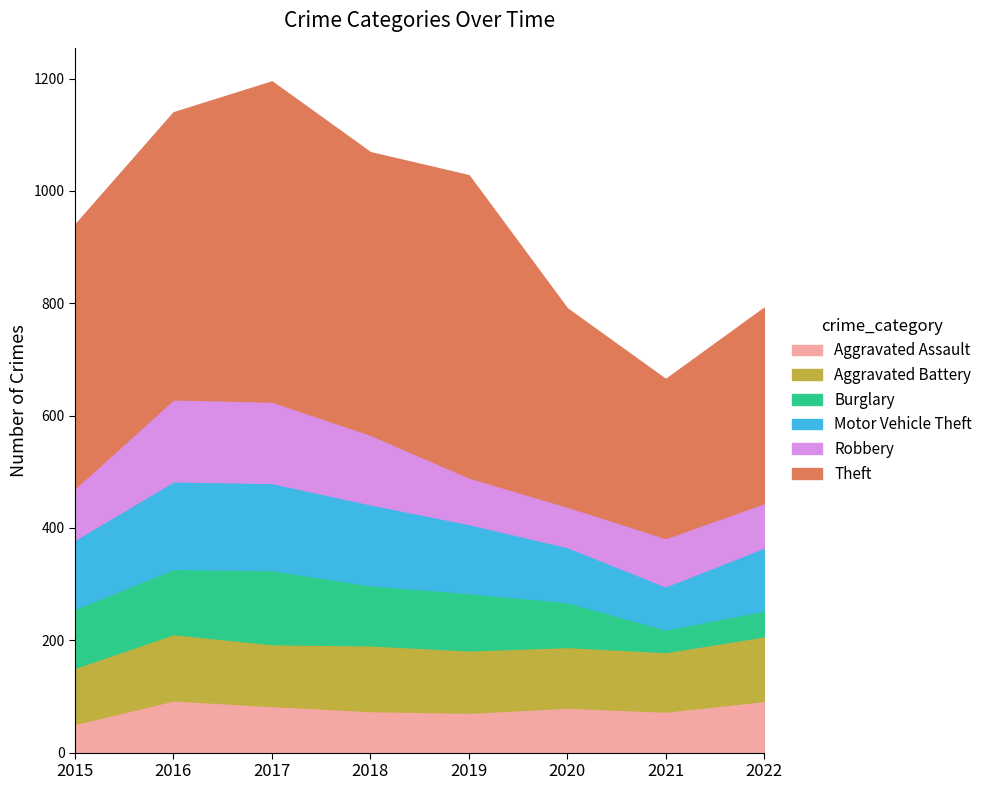

Count the number of categories in the chart.

8